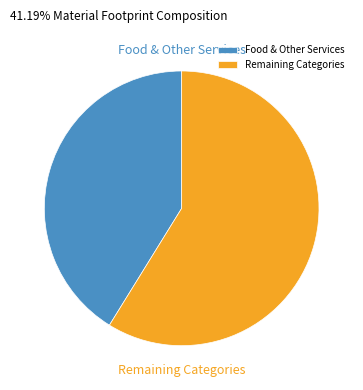

Rank the categories by value from highest to lowest.

Remaining Categories, Food & Other Services